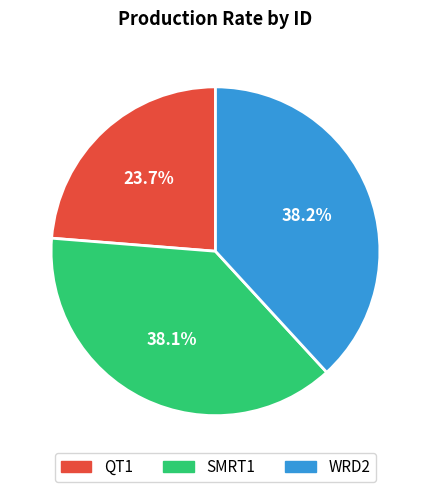

What is the total percentage of SMRT1 and WRD2?

76.3%